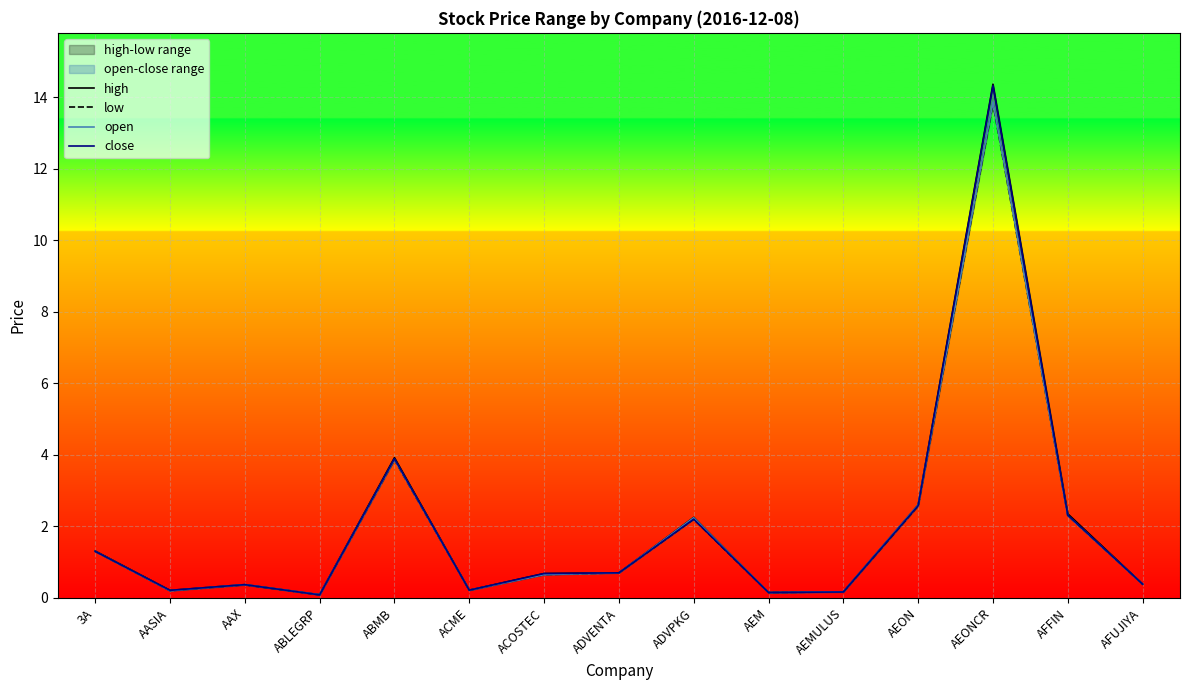

What is the sum of the low values at AEON and ABLEGRP?

2.7